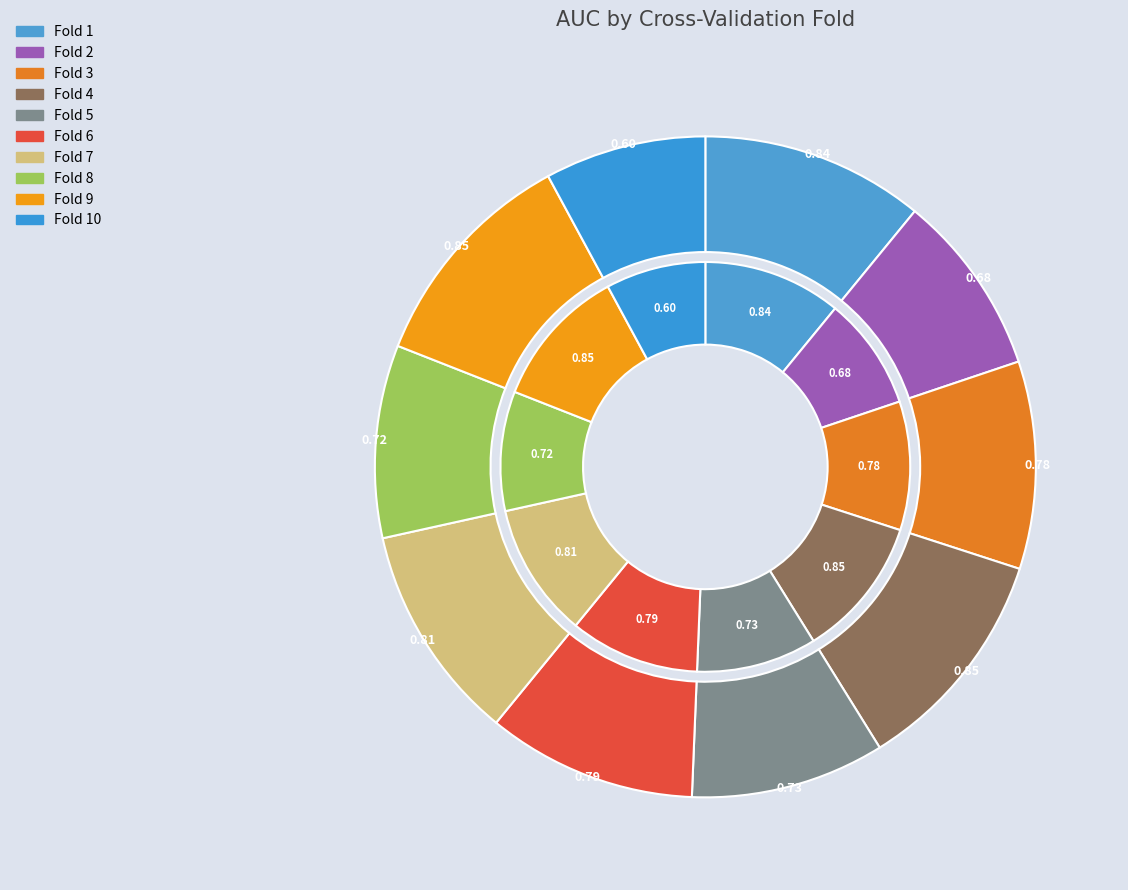

Is there any slice that represents more than half of the pie?

No